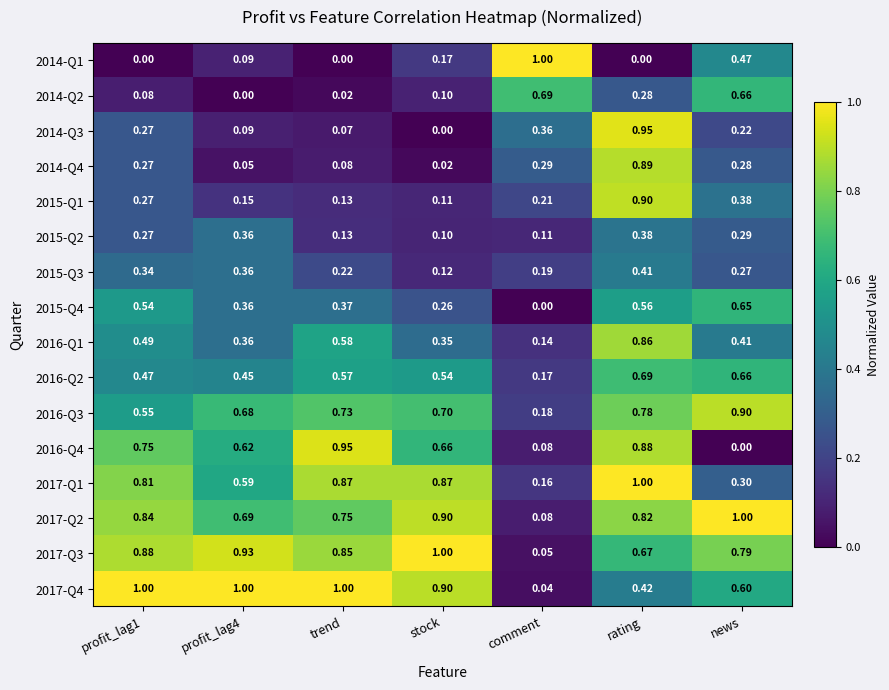

At which label does 2016-Q1 reach its peak?

rating